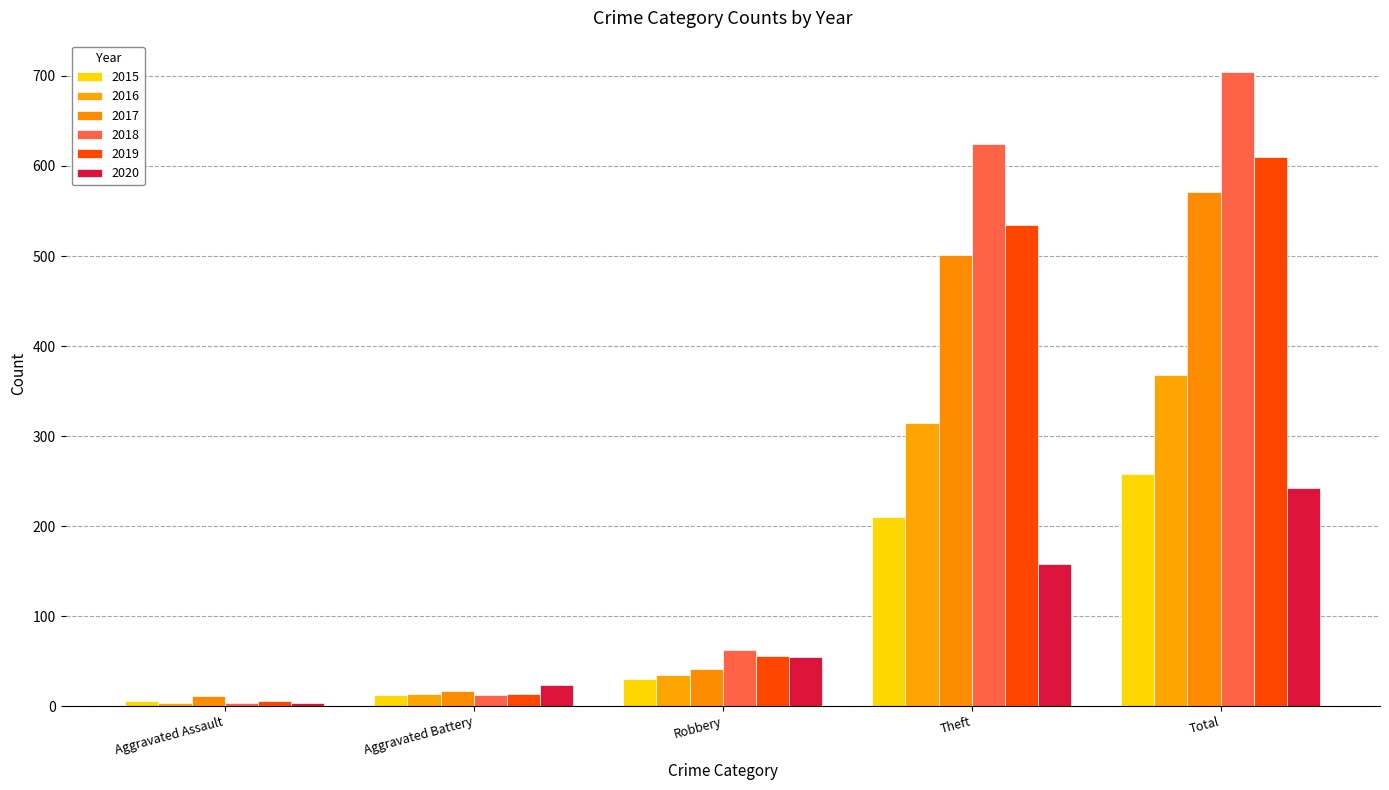

What is the value of the 2016 bar at the 5th from the left?

368